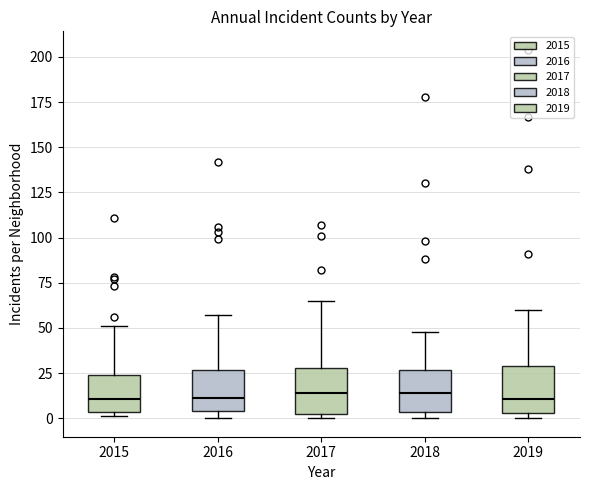

Where is the upper edge of the box at x = 2016 on the y-axis? The values are not printed on the chart, so give them approximately, as read against the axis.

25